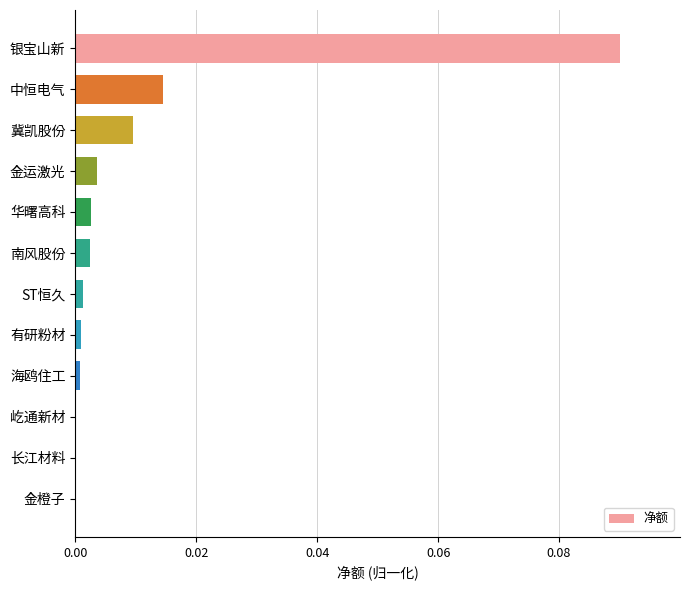

Which category has the highest value across all series?

银宝山新